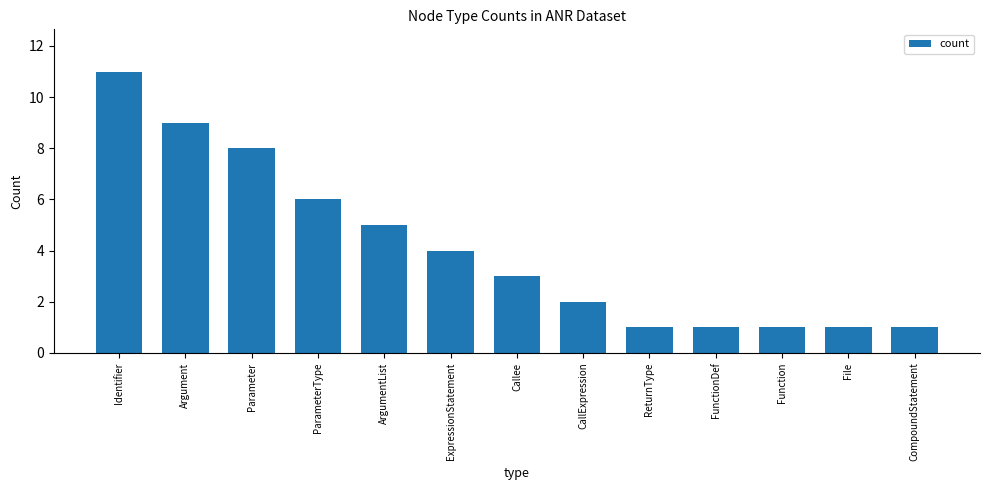

What is the maximum value shown in the chart?

11